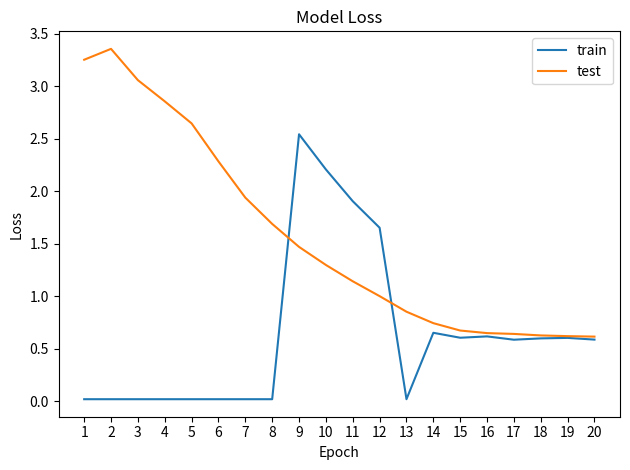

Which series changed the most between 9 and 12?

train